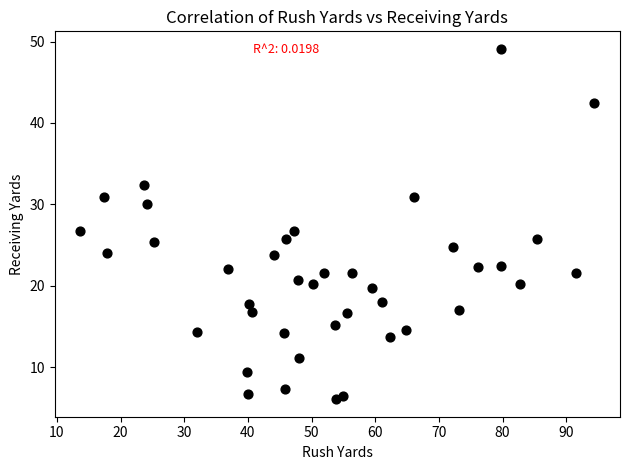

What is the range of X values (max minus min)?

80.7